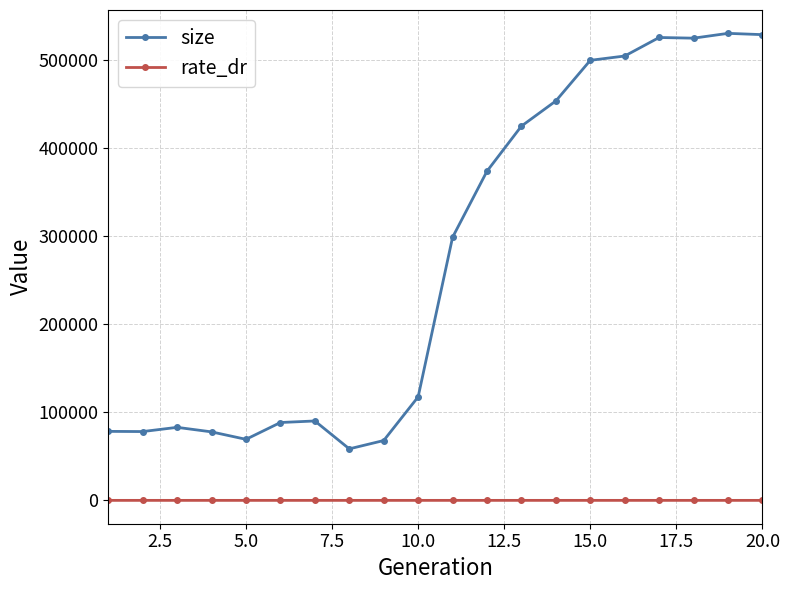

What is the average value of the rate_dr series?

0.3